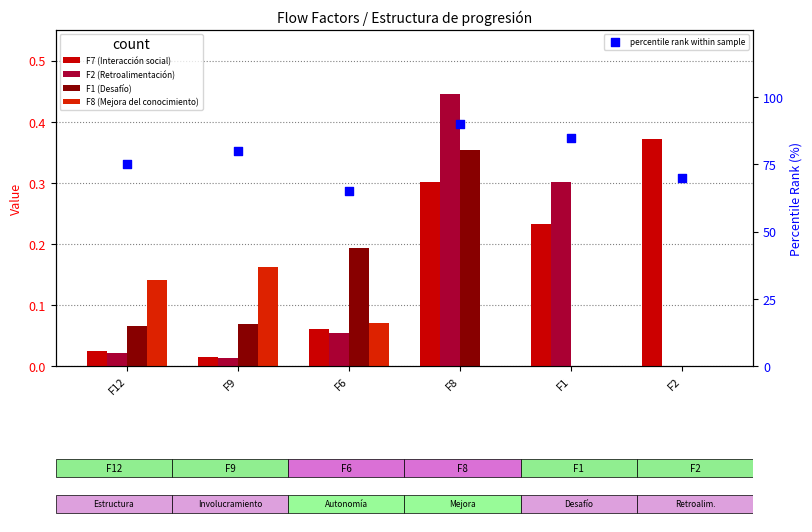

At how many categories does at least one series exceed 38?

6